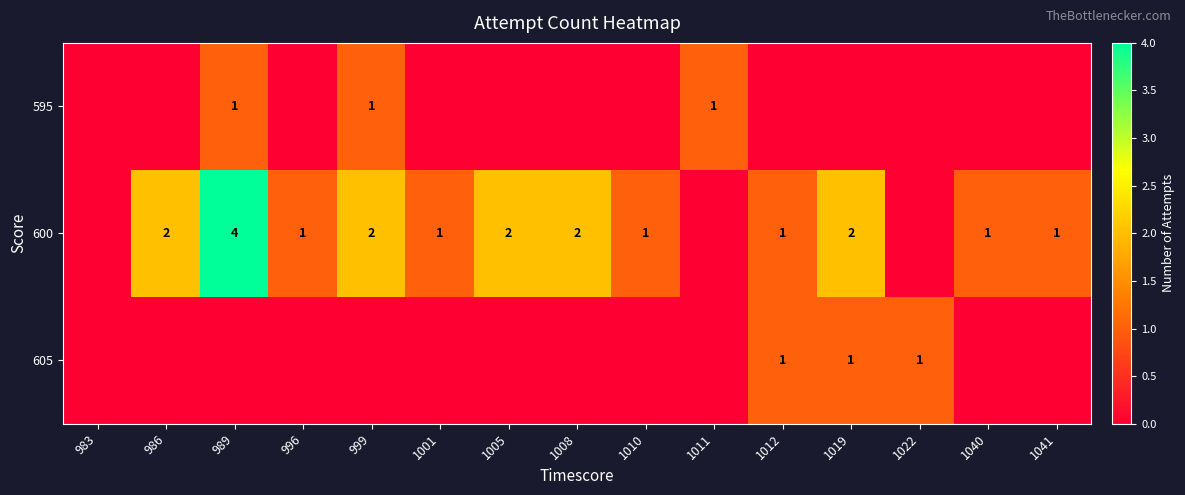

The value of 600 at 1040 is 1. True or false?

True